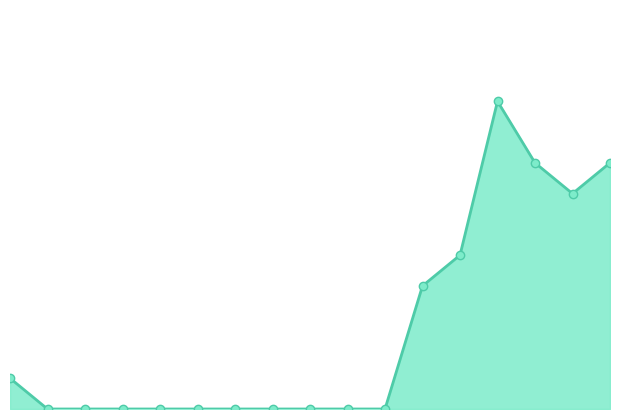

Reading right to left, what are all the values shown in this chart?

8	7	8	10	5	4	0	0	0	0	0	0	0	0	0	0	1